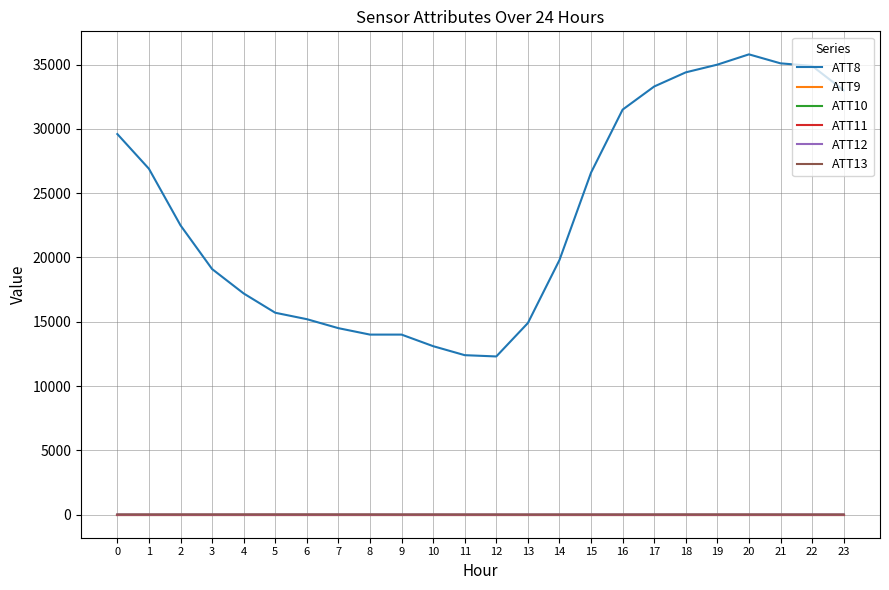

What is the value of the ATT11 point at the 23rd from the left?

-10.0